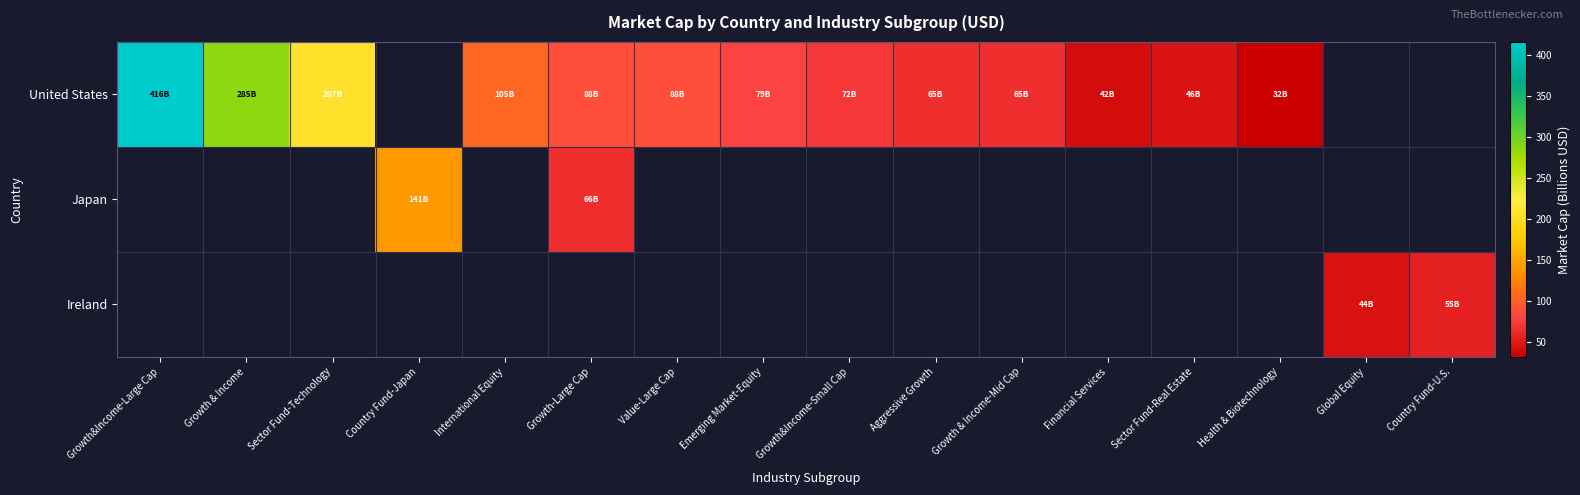

What is the total value across all series at Sector Fund-Technology?

206.5